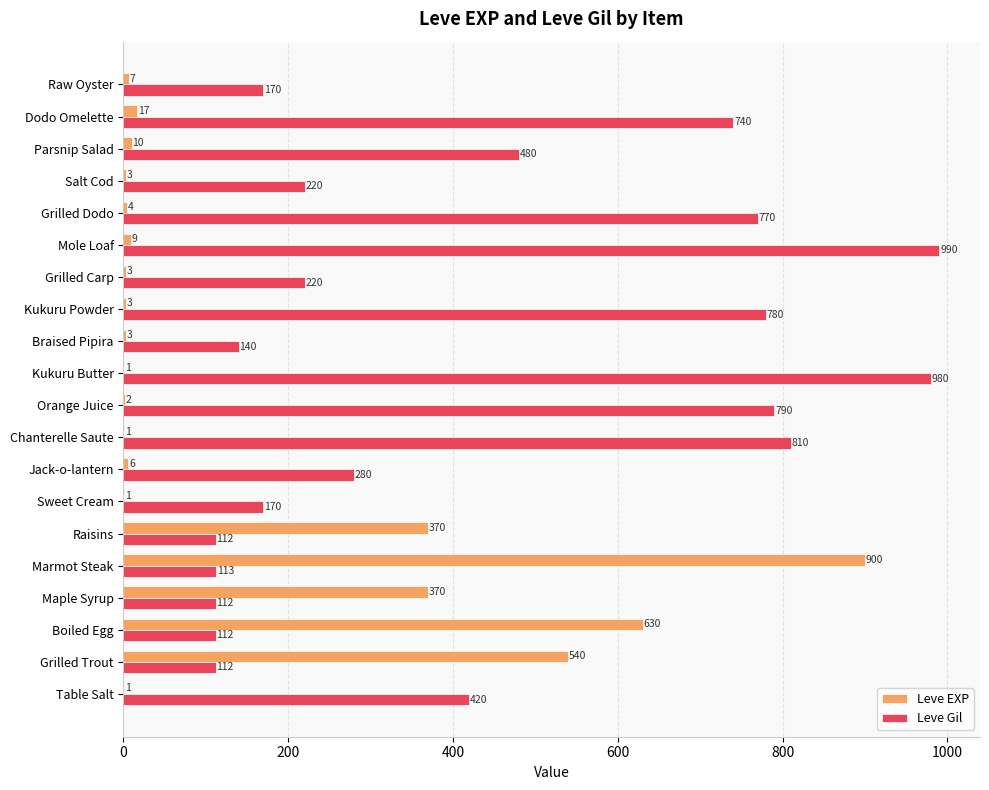

Is it true that Leve EXP equals 900 at Marmot Steak?

True